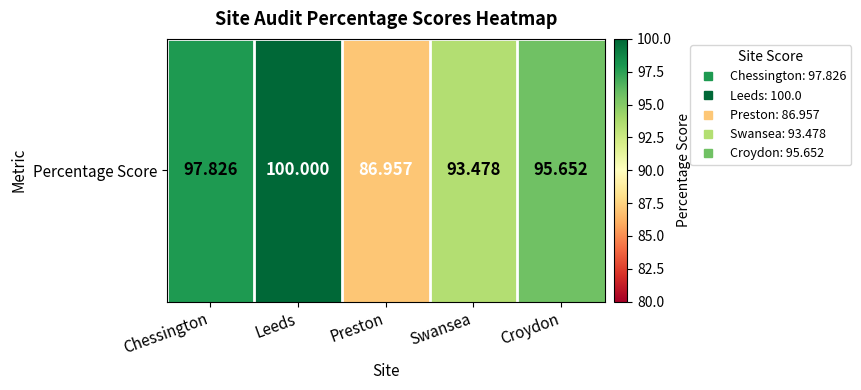

The chart shows a value of 43.7 at Chessington. True or false?

False